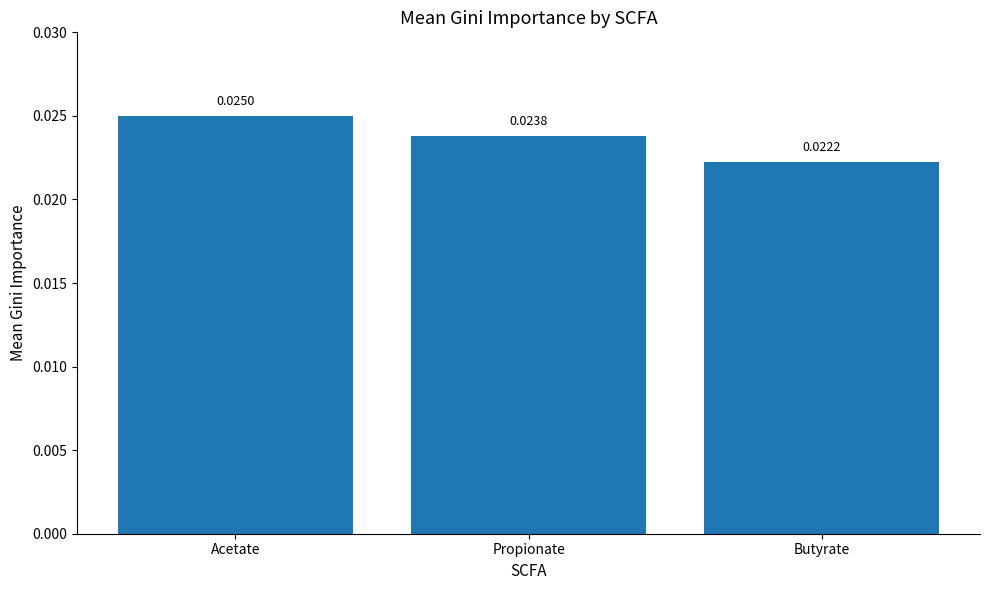

Are the bars horizontal?

No